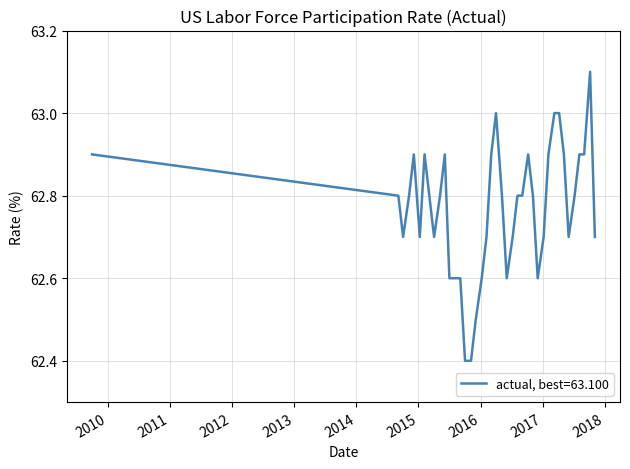

What is the difference between the maximum and minimum values?

0.7